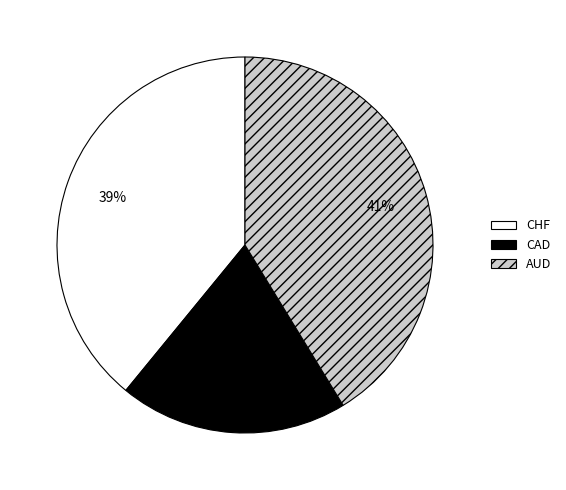

Combined, do AUD and CHF account for over 50%?

Yes